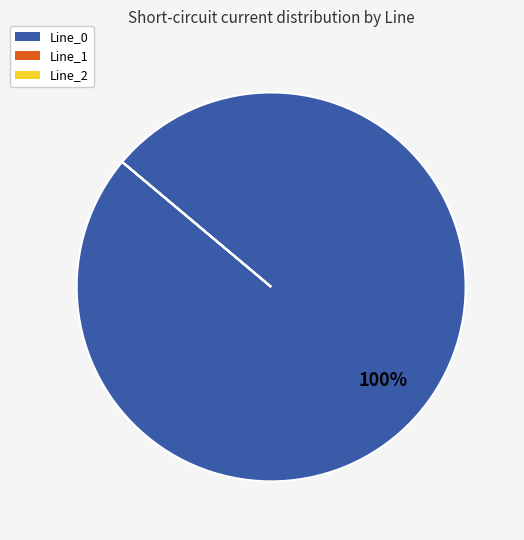

To the nearest percent, what is the average slice percentage?

33%